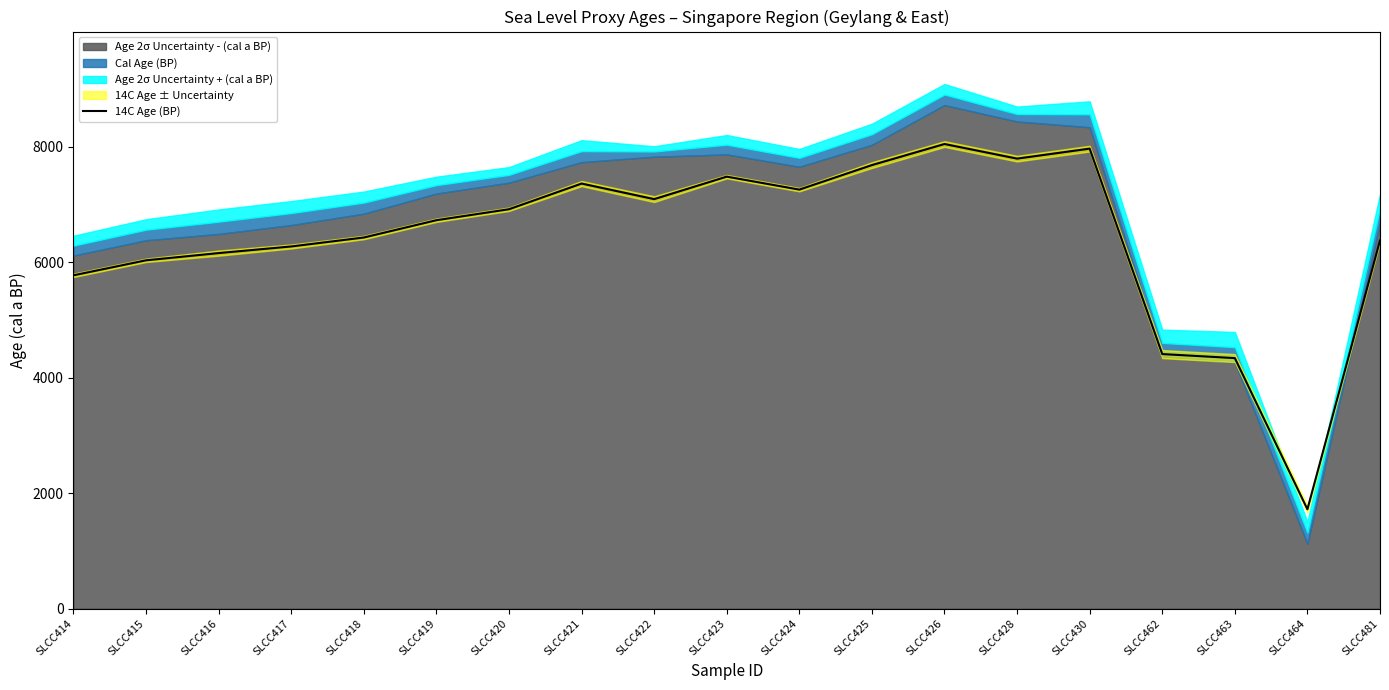

What is the ratio of the value at SLCC481 to the value at SLCC419?

0.9